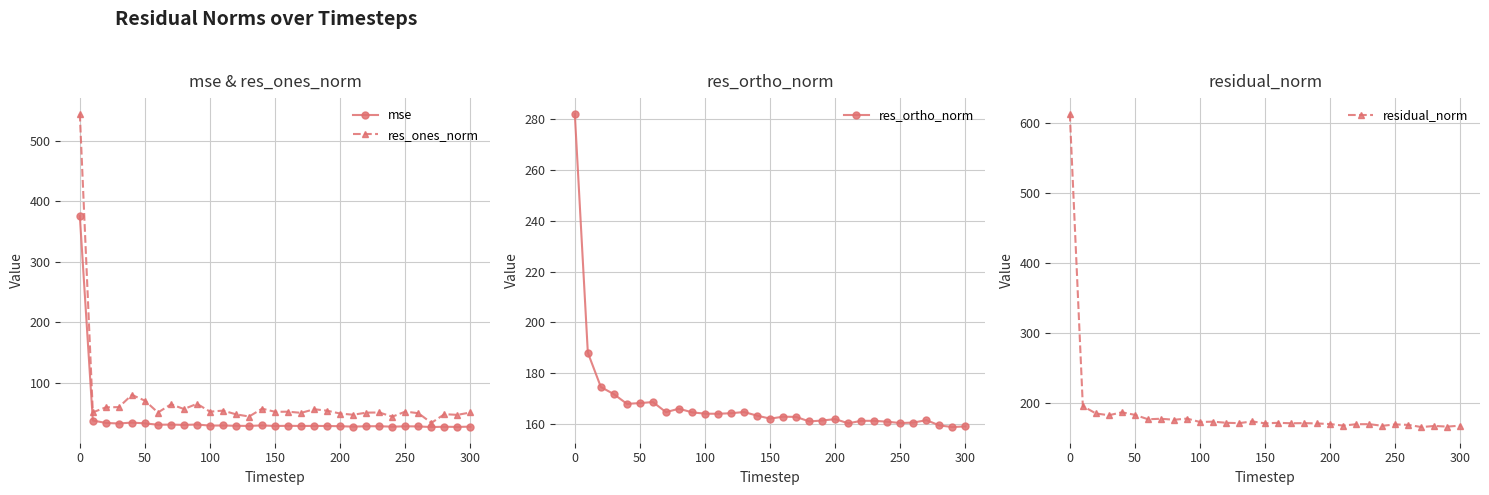

What is the total value across all series at 17?

413.1